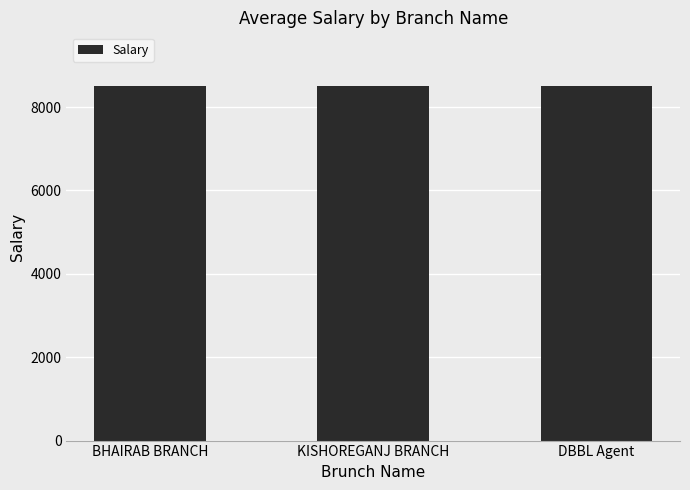

What is the average value?

8511.7